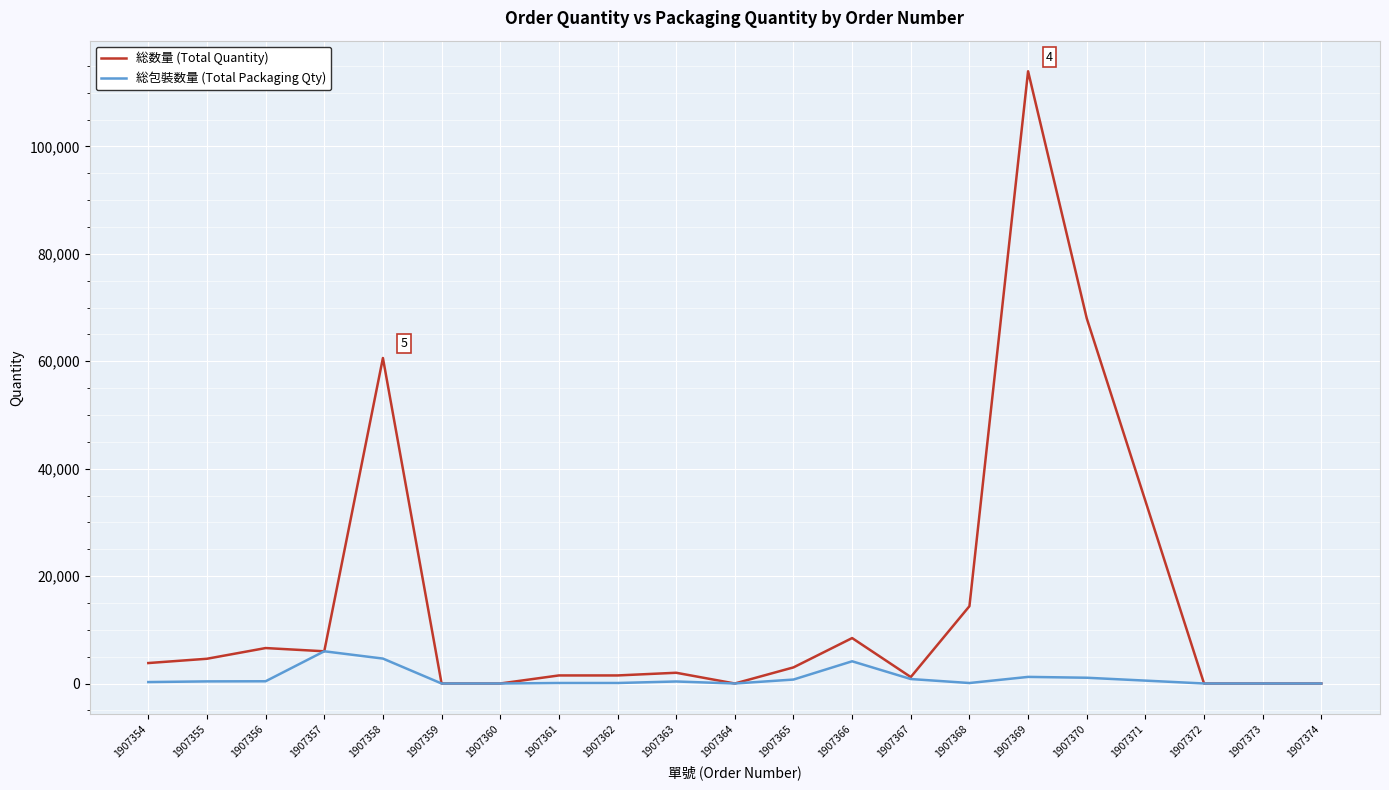

Is it true that 総包裝数量 (Total Packaging Qty) equals 0 at 1907373?

True